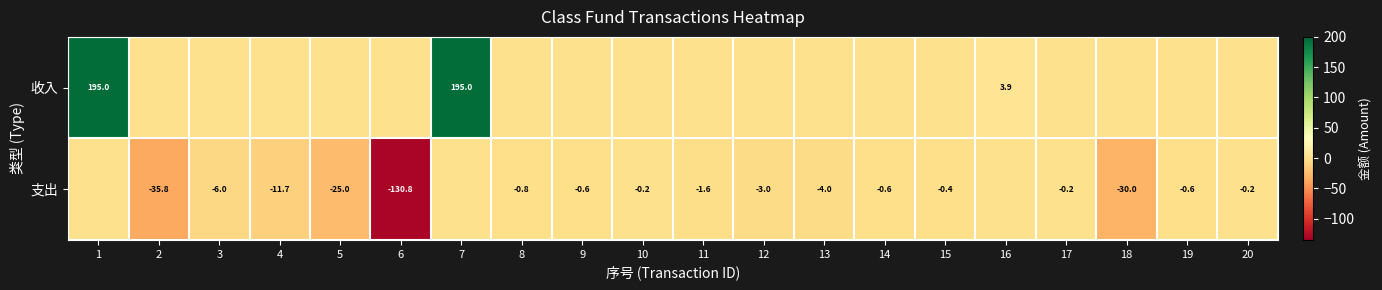

How many series are shown in this chart?

2